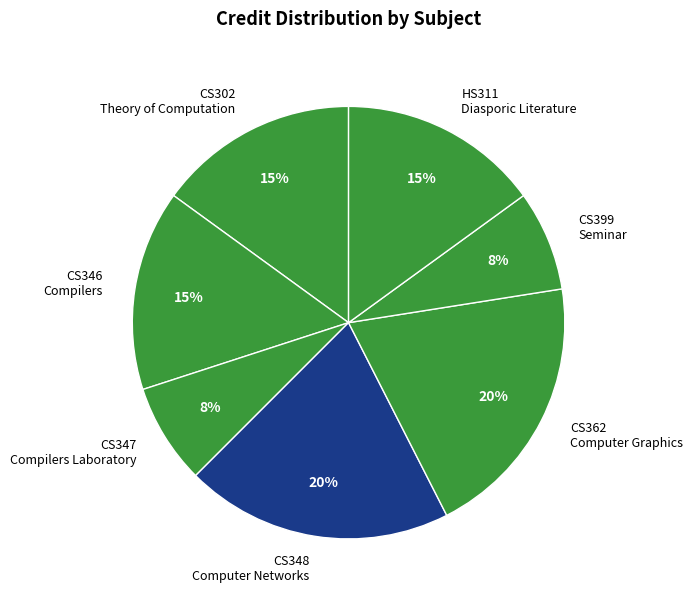

True or false: CS302 Theory of Computation accounts for 27% of the total.

False